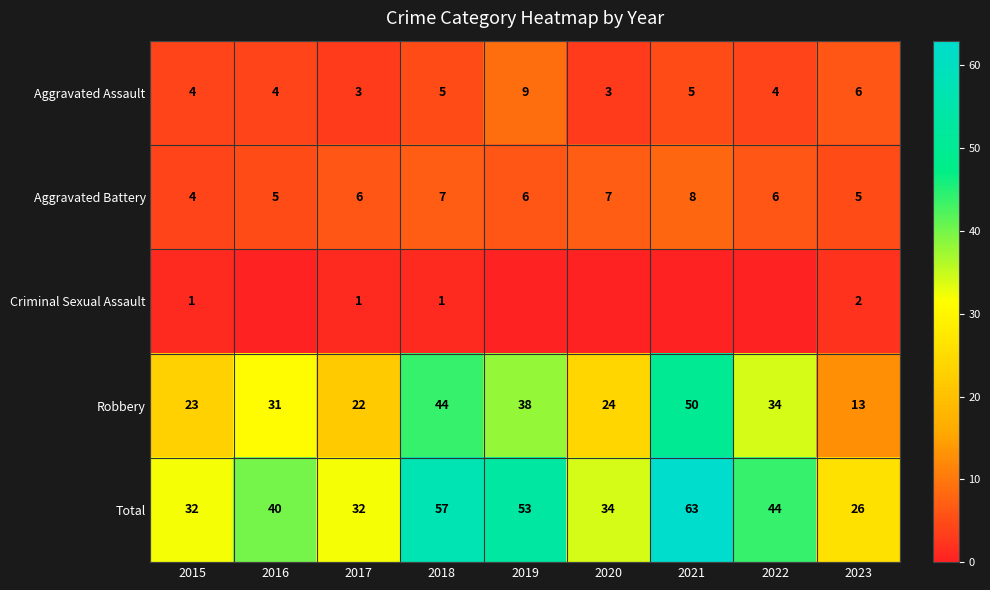

What is the total value across all series at 2016?

80